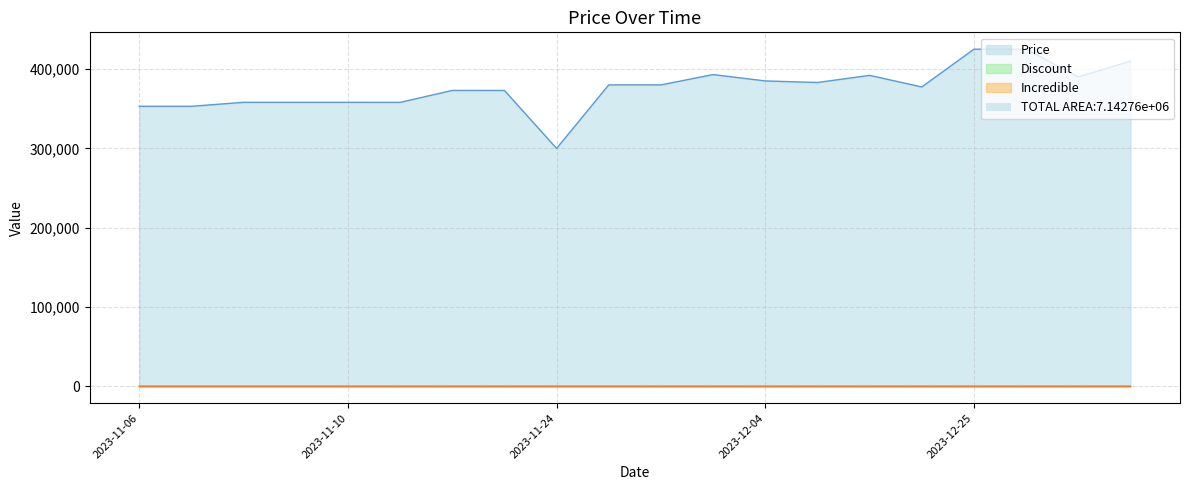

Which series has the largest range (max minus min)?

Price